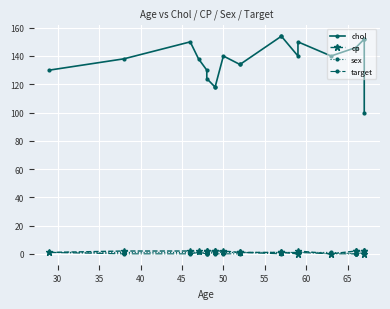

What is the label of the 19th point from the right?

35